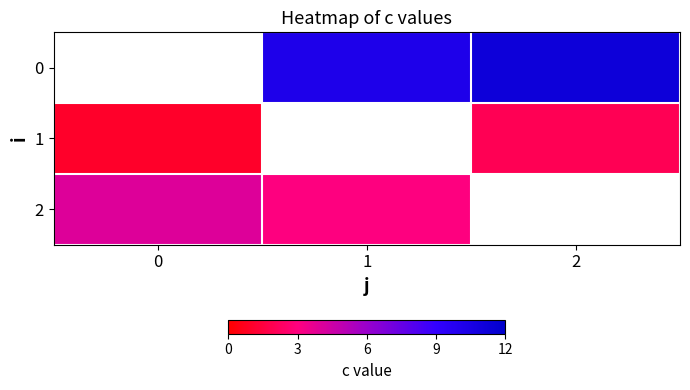

How many values in 1 are above zero?

2